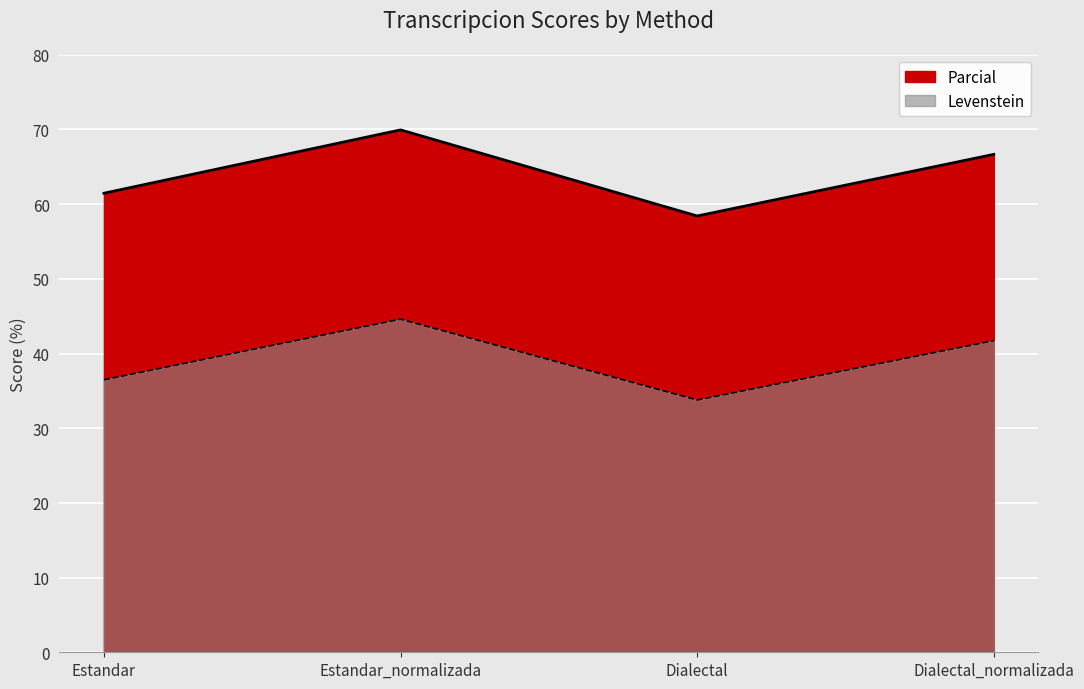

True or false: Levenstein and Parcial intersect in this chart.

False